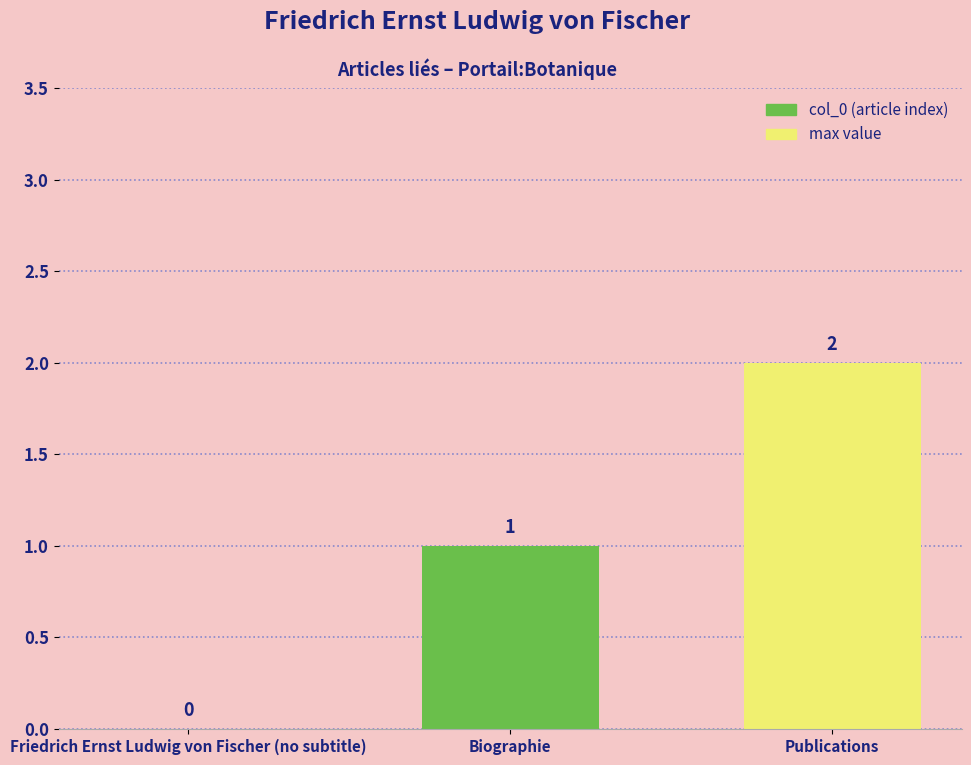

How many series are shown in this chart?

1